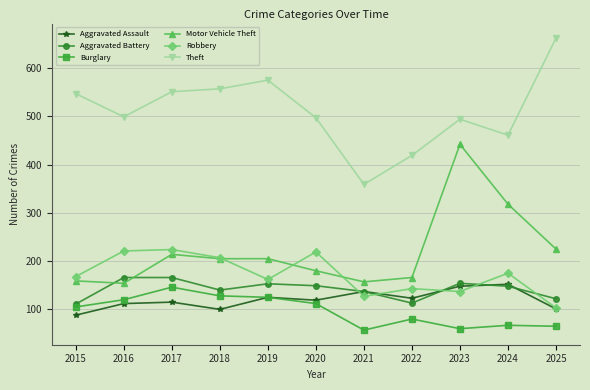

What is the lowest value of the Theft series?

359